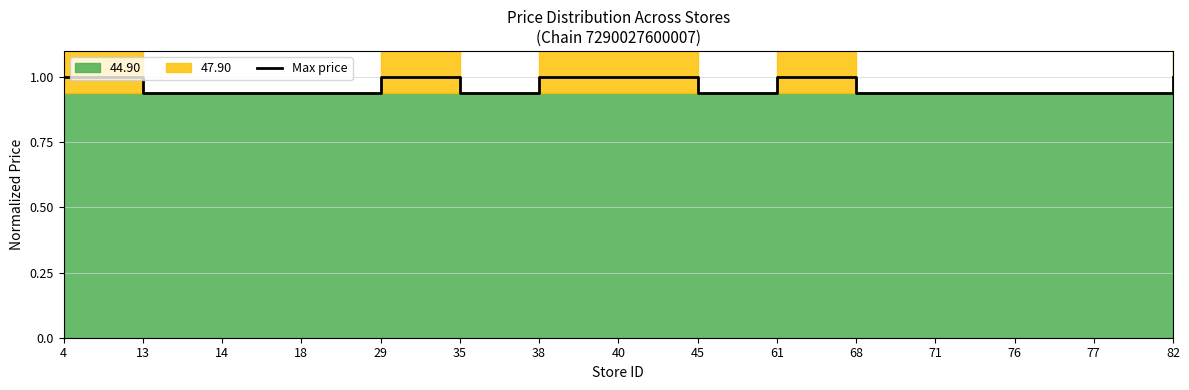

Does the chart have visible grid lines?

Yes